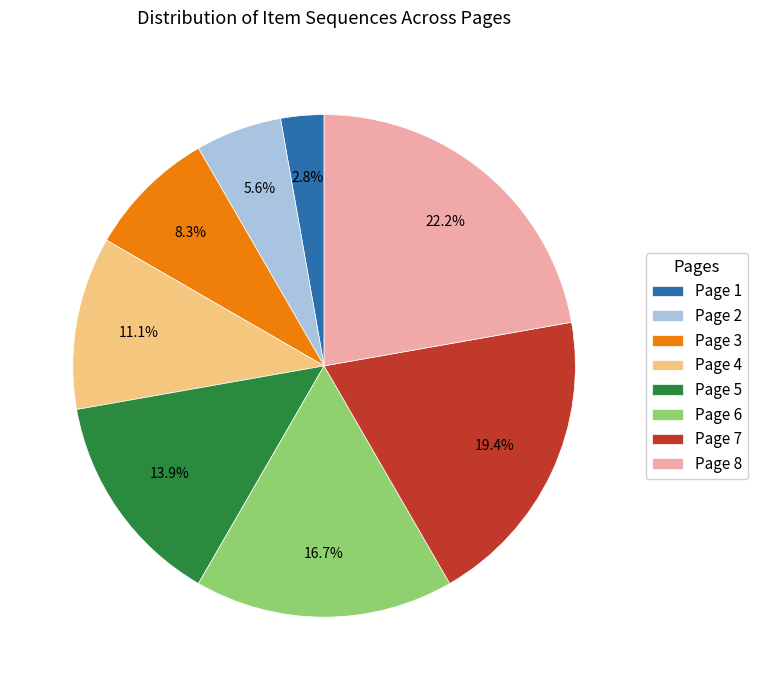

What percentage is the Page 1 slice, to the nearest percent?

3%